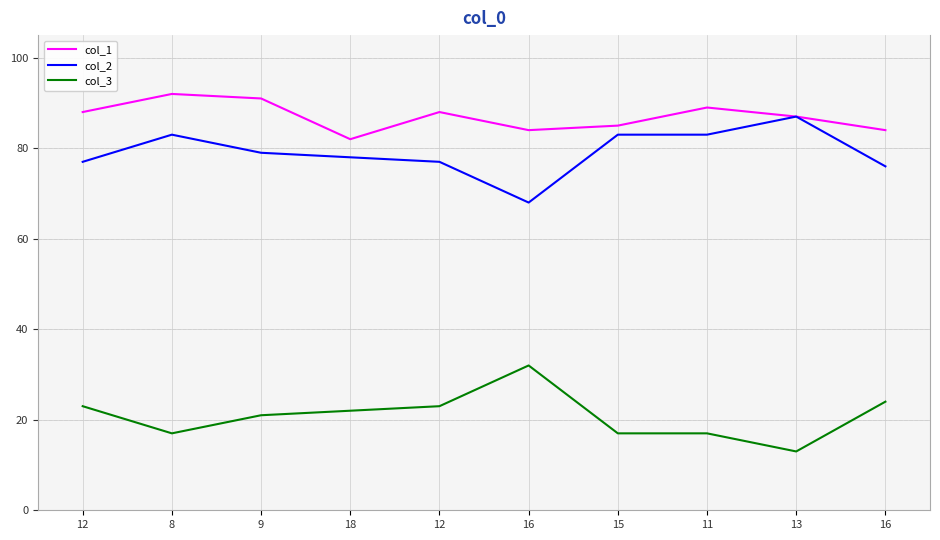

At which category does col_3 reach its first local peak?

16